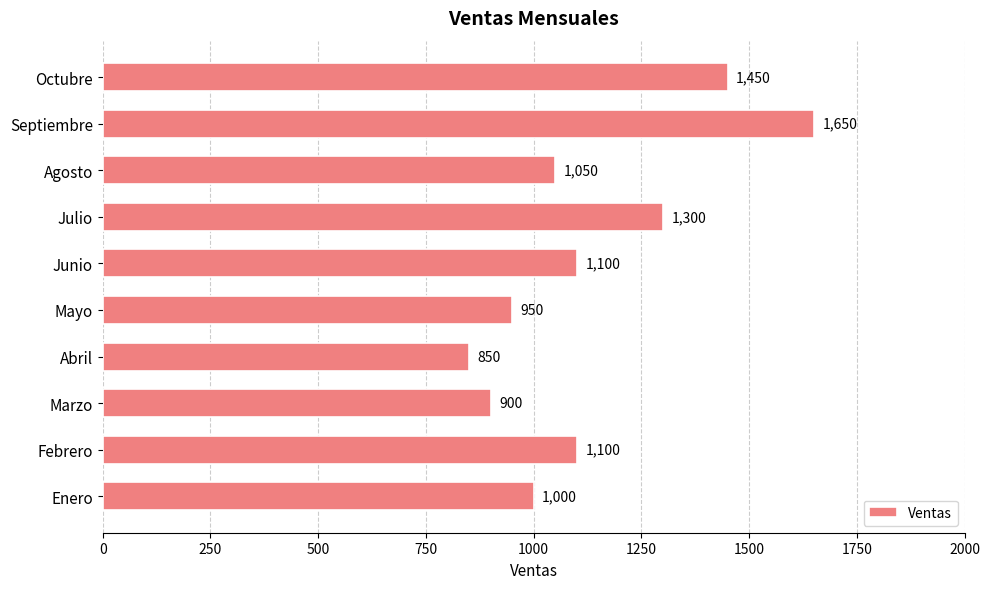

Is it true that the value at Octubre is 481?

False